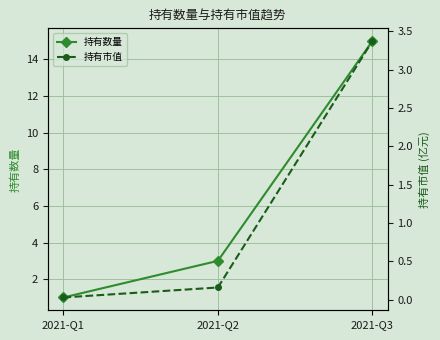

How many categories are shown in the chart?

3